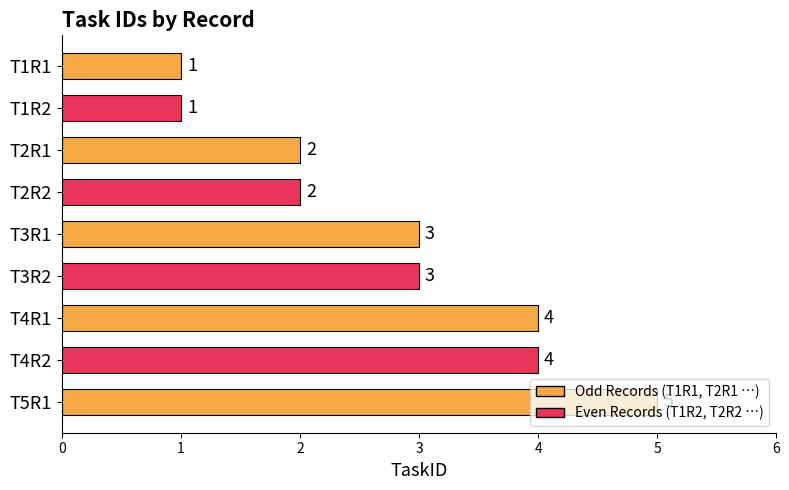

Read the value at T4R1.

4